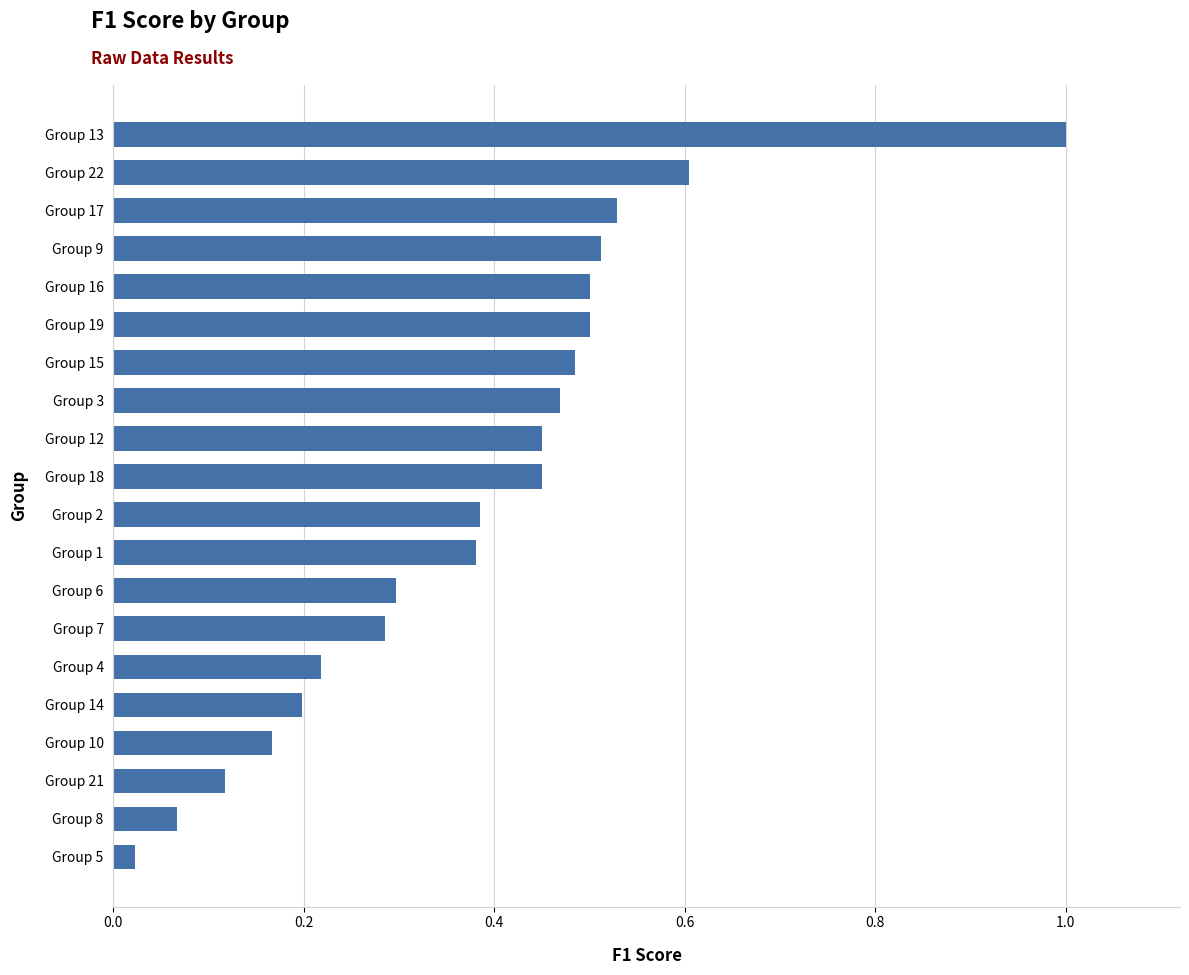

Which label corresponds to the largest value in the chart?

Group 13